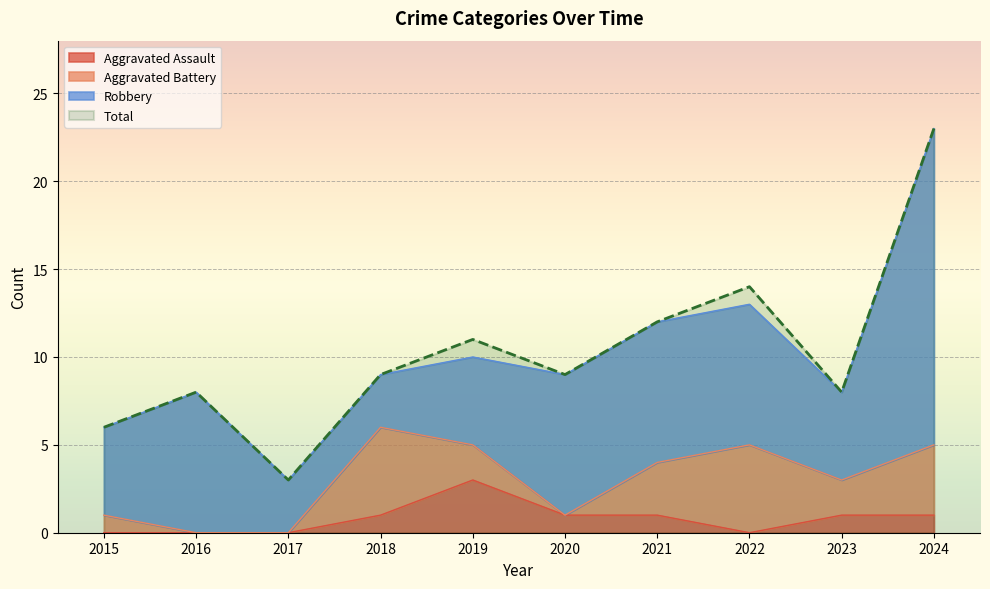

What is the difference between the second highest and minimum values in the Aggravated Assault series?

1